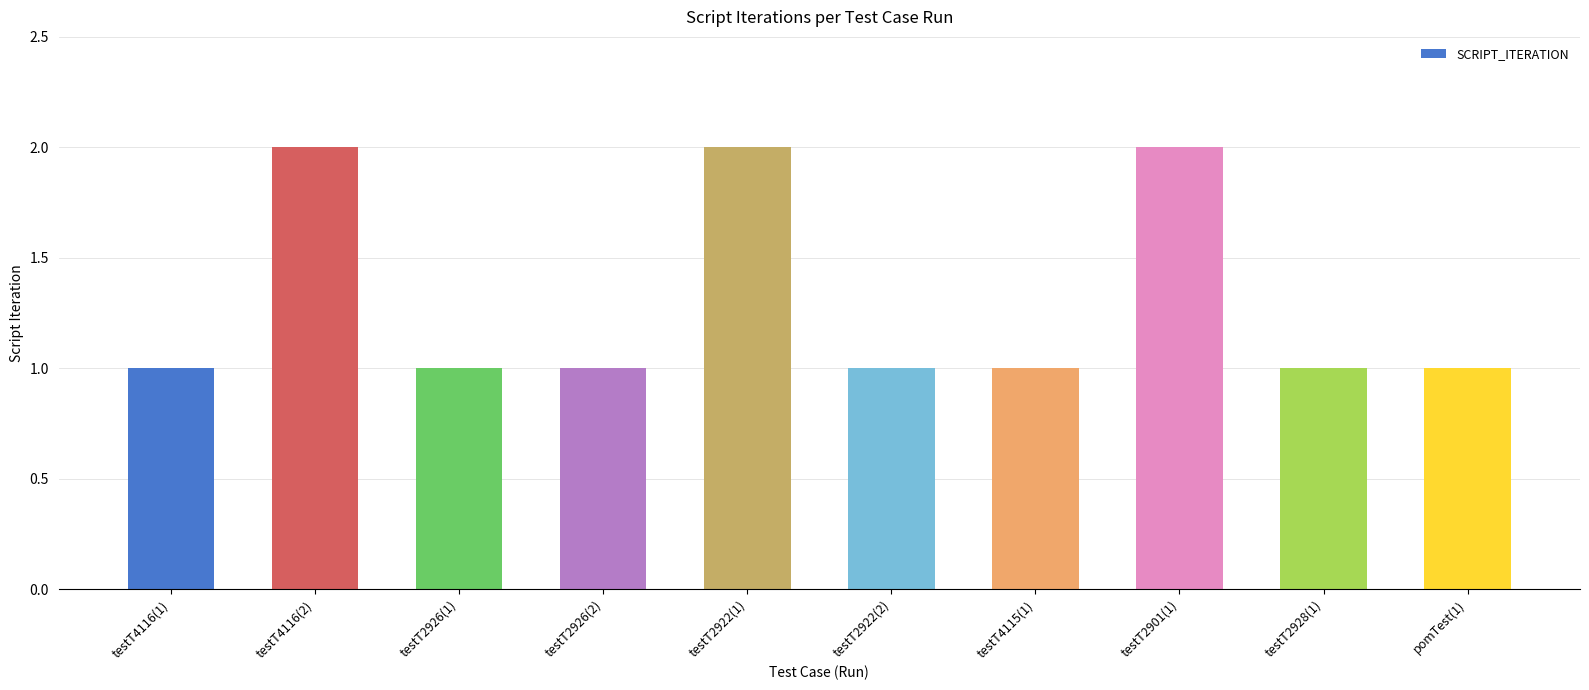

Reading left to right, transcribe all the data shown in this chart.

testT4116(1)=1	testT4116(2)=2	testT2926(1)=1	testT2926(2)=1	testT2922(1)=2	testT2922(2)=1	testT4115(1)=1	testT2901(1)=2	testT2928(1)=1	pomTest(1)=1